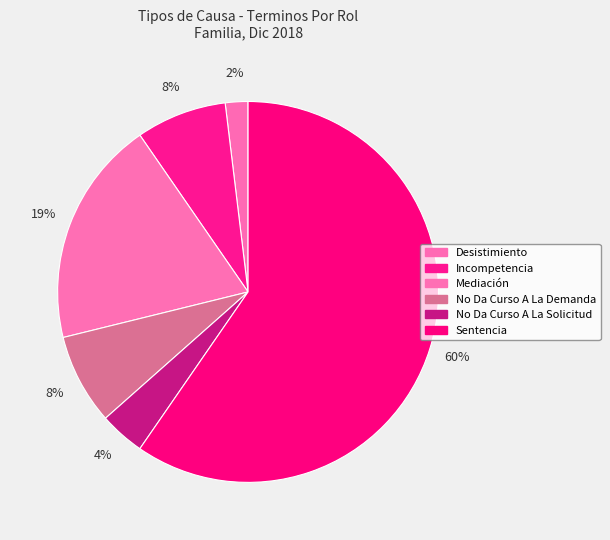

What percentage is the No Da Curso A La Demanda slice, to the nearest percent?

8%